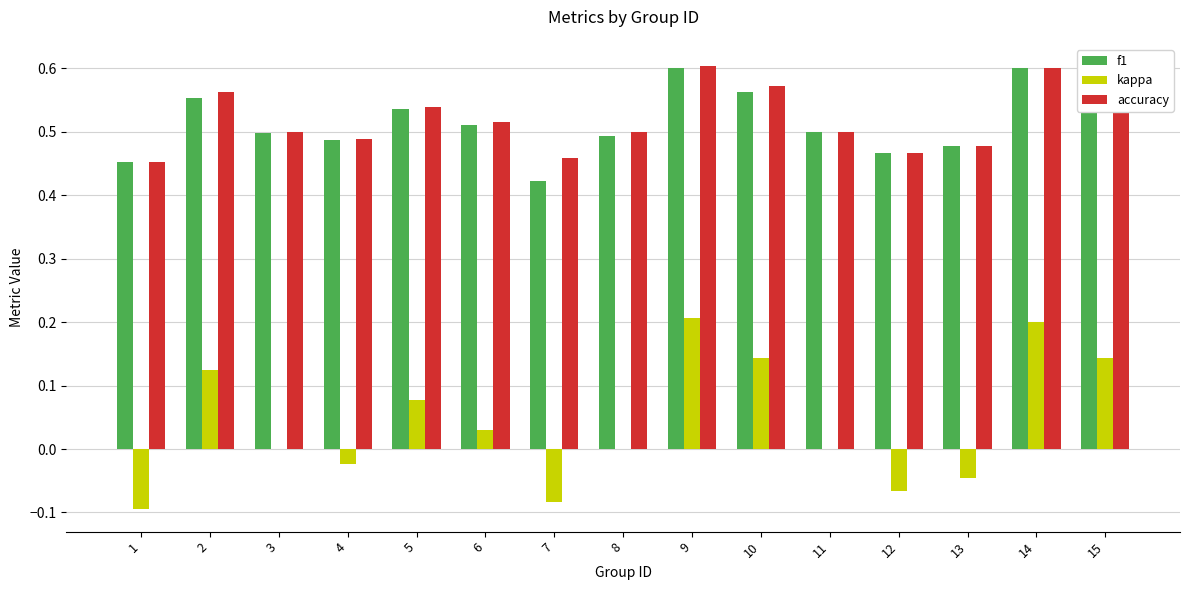

How many distinct data groups are displayed?

3